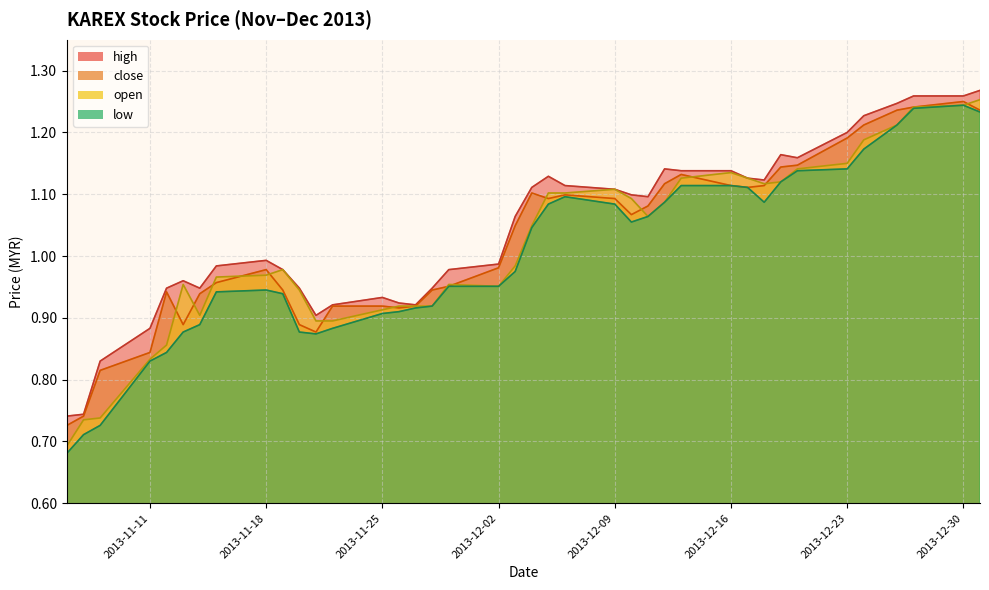

How many lines are shown in the chart?

4